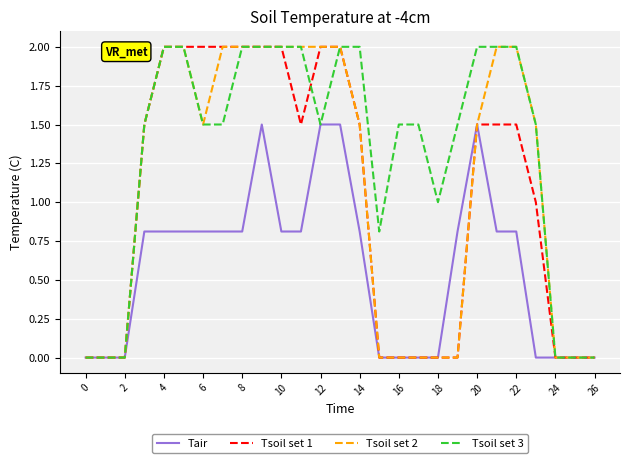

How many lines are shown in the chart?

4